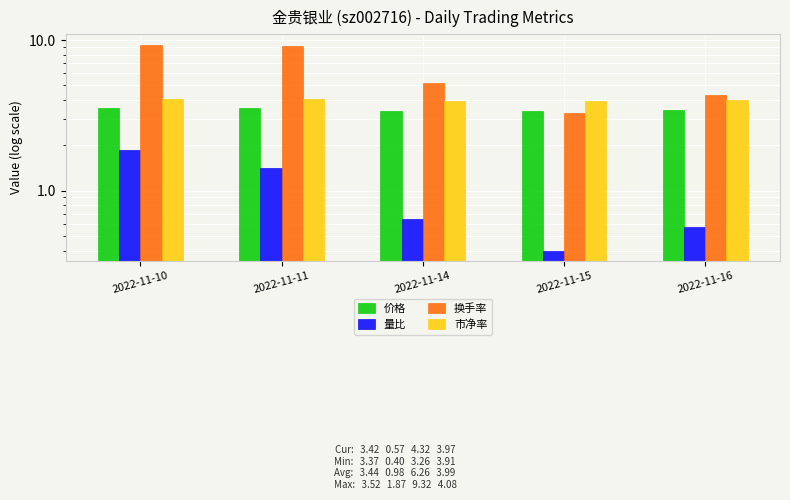

Between 2022-11-11 and 2022-11-15, which series saw the biggest shift?

换手率